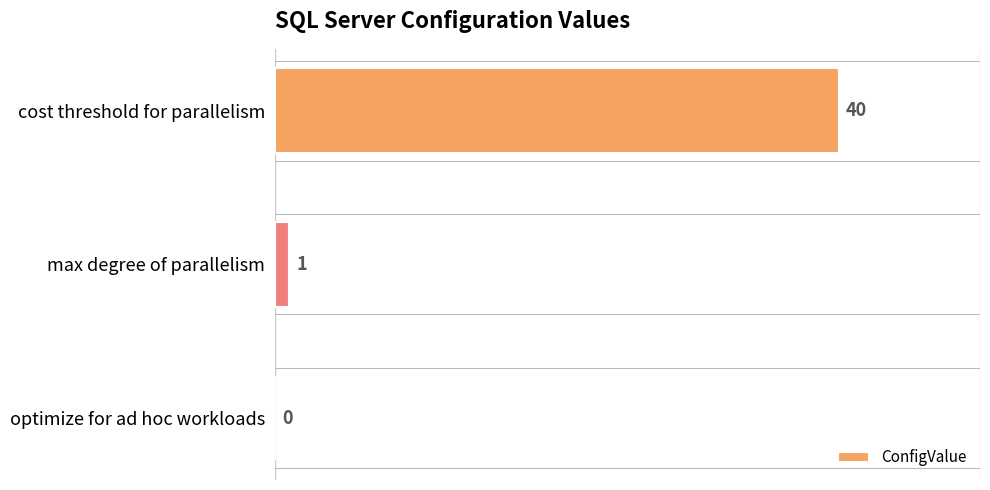

What is the sum of all values?

41